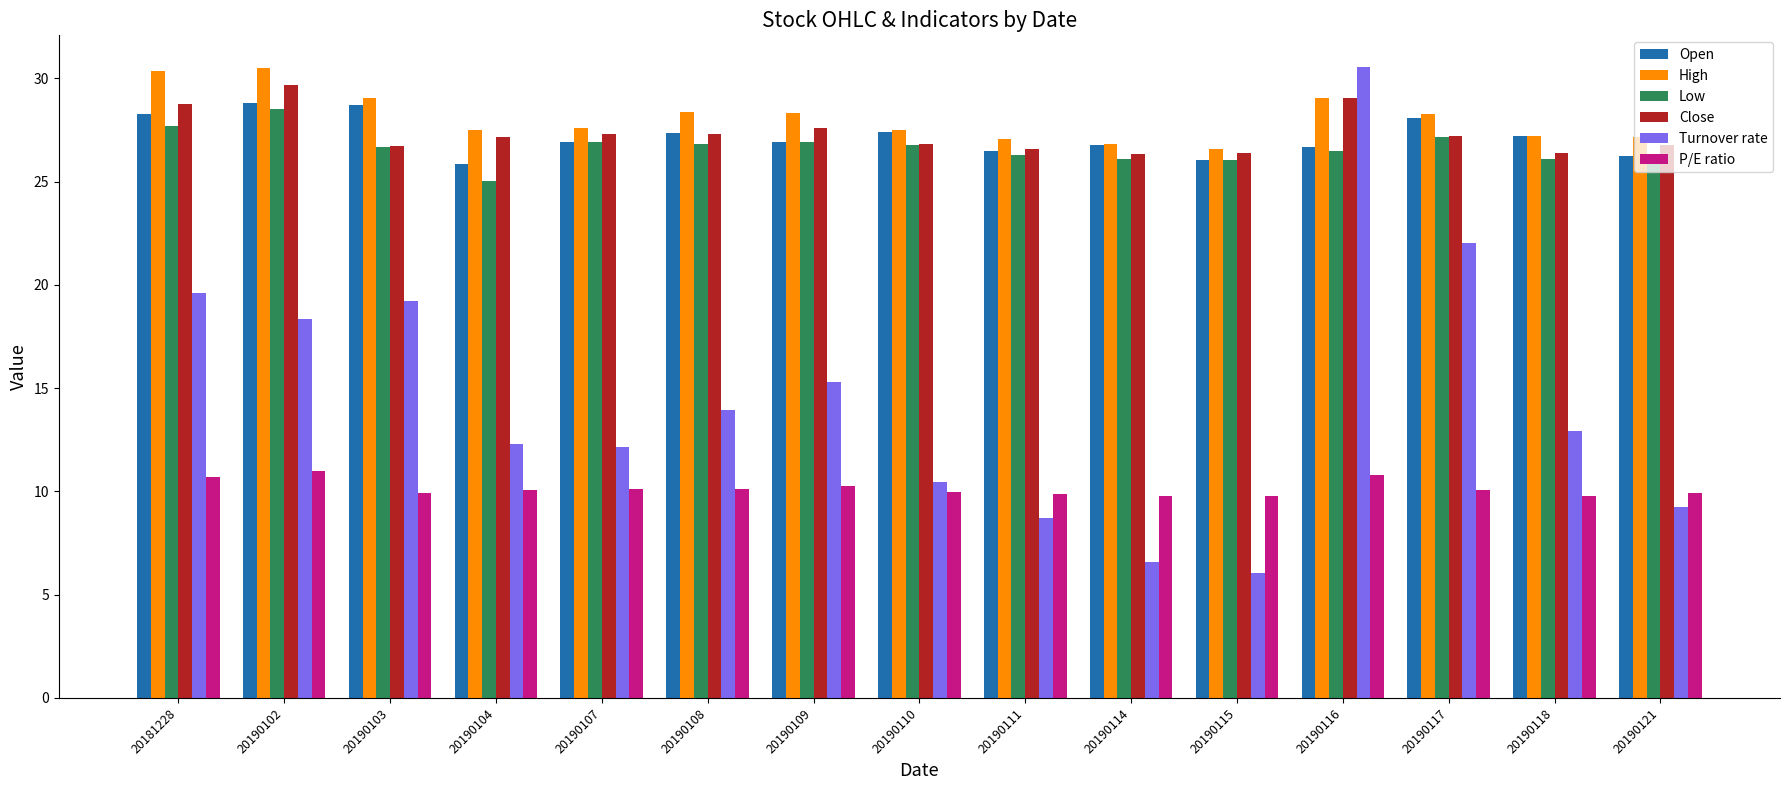

The Open series shows 44.2 at 20190121. True or false?

False